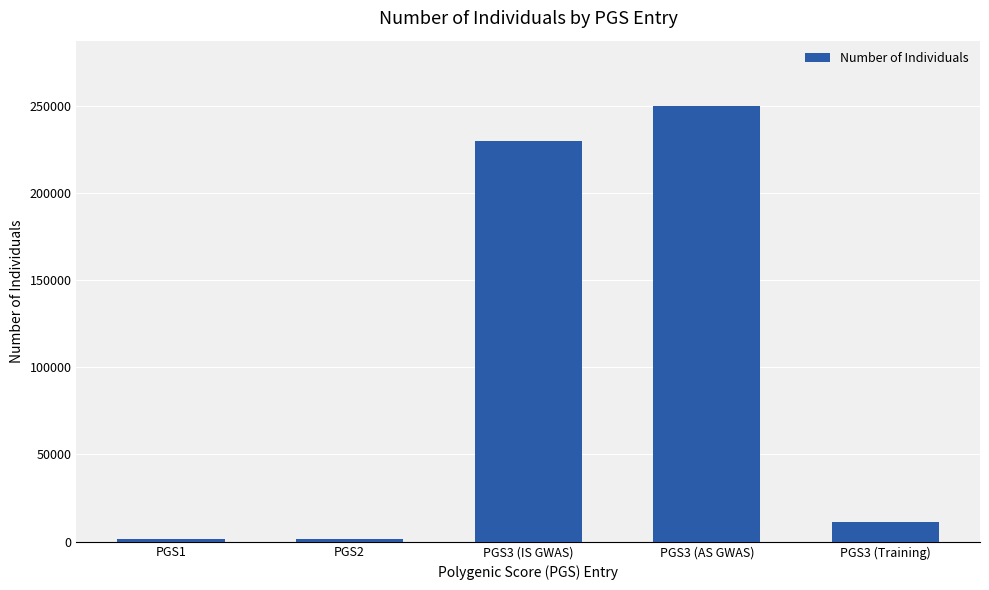

Where is the data nearest to the value 125617?

PGS3 (IS GWAS)